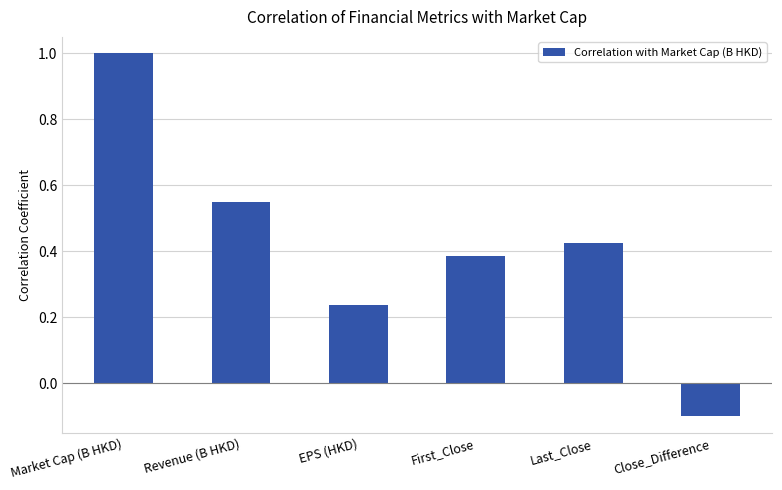

At which category does the chart reach its minimum across all series?

Close_Difference